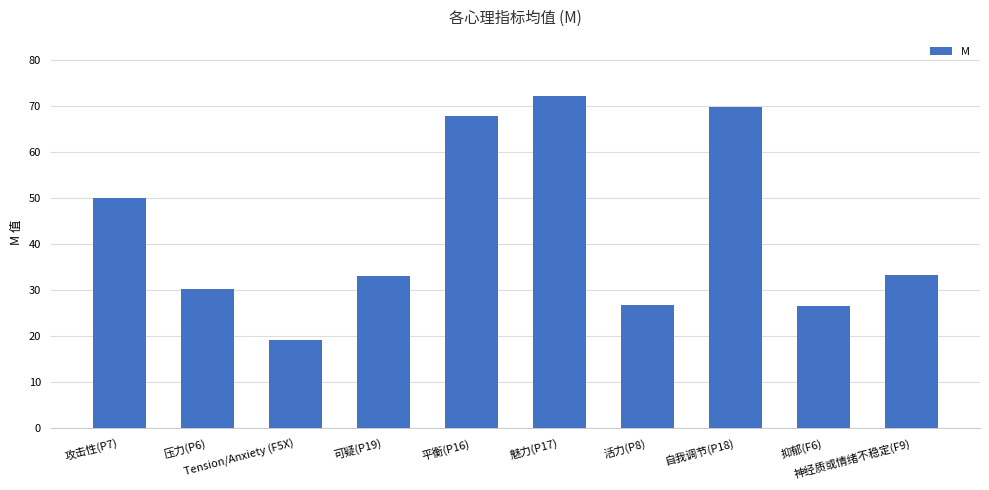

What is the label of the 1st bar from the left?

攻击性(P7)